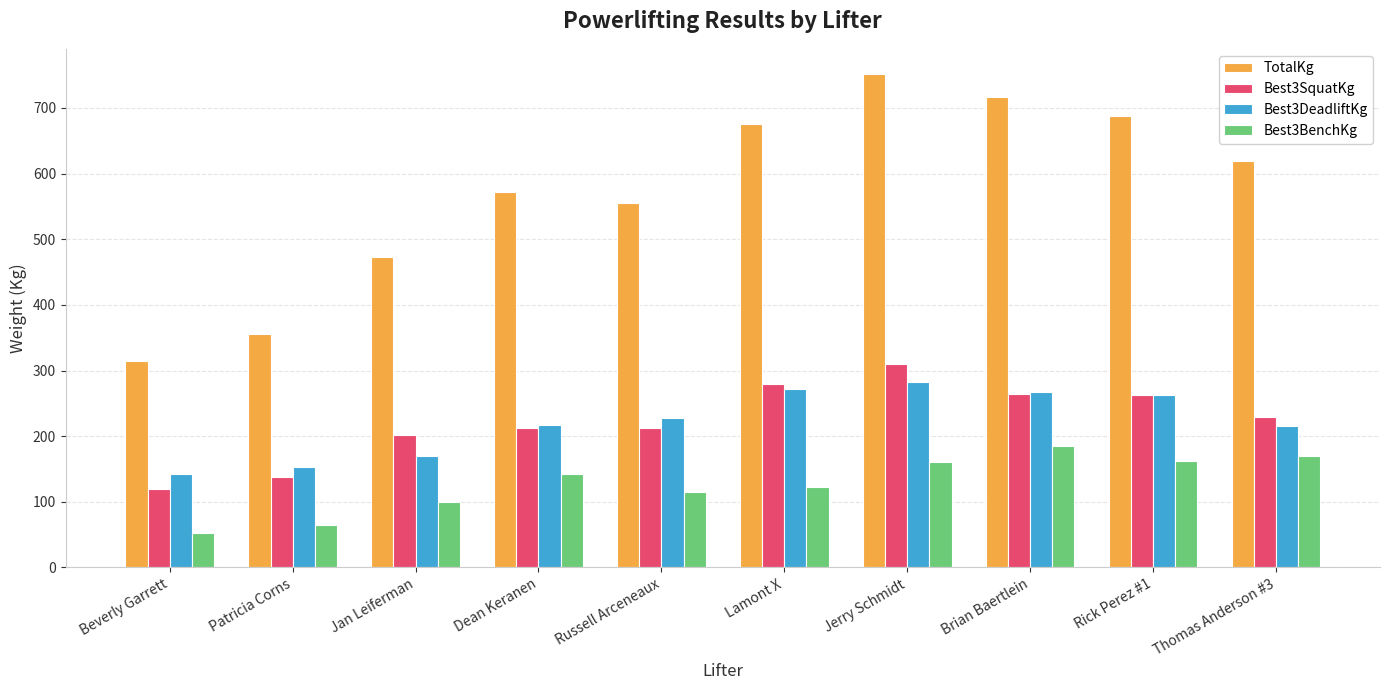

What position from the right is Jerry Schmidt?

4